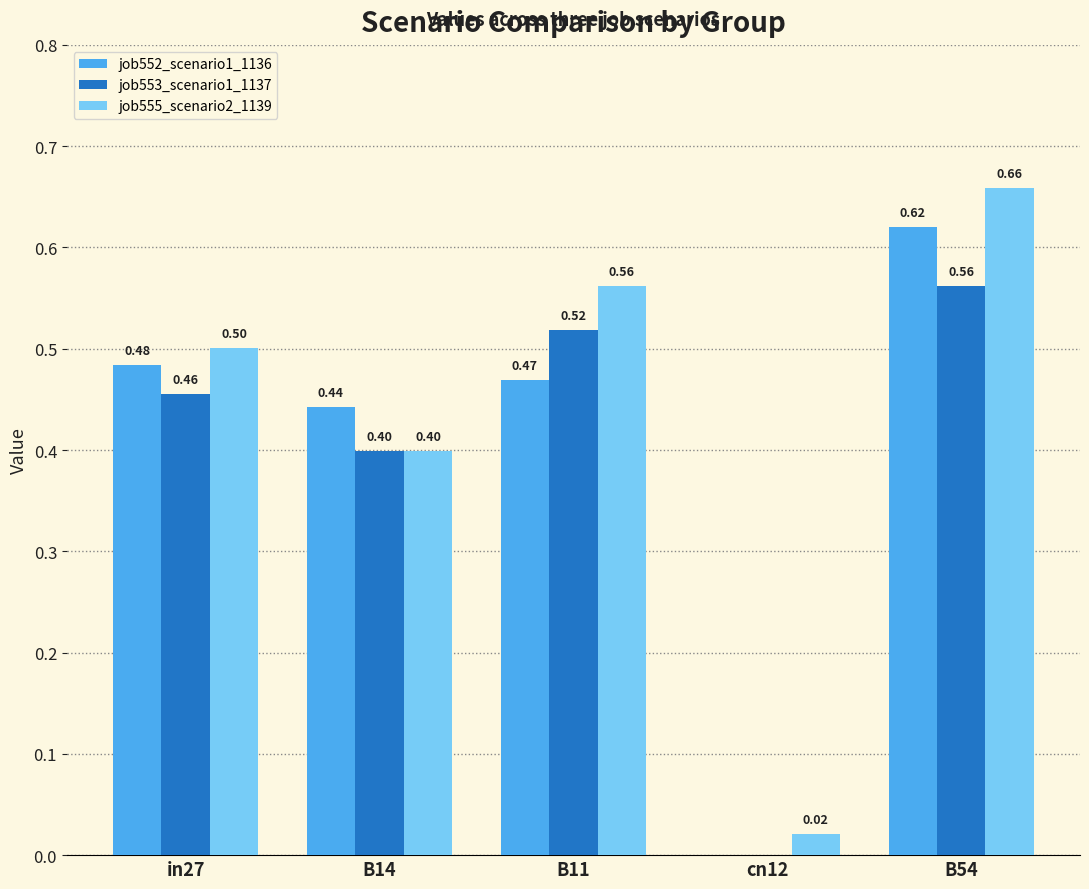

Between B14 and B11, which series saw the biggest shift?

job555_scenario2_1139